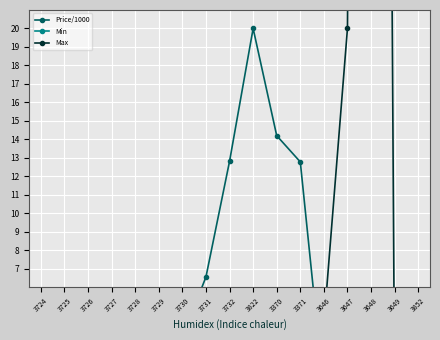

Reading left to right, what are all the values shown in this chart?

Price/1000: 3724=1.2	3725=0.0	3726=0.1	3727=0.1	3728=0.4	3729=1.3	3730=3.3	3731=6.6	3732=12.8	3822=20.0	3370=14.2	3371=12.8	3646=0.3	3647=0.3	3648=0.3	3649=0.7	3852=0.4
Min: 3724=0.0	3725=0.0	3726=0.0	3727=0.0	3728=0.0	3729=0.0	3730=0.0	3731=0.0	3732=0.0	3822=0.0	3370=0.0	3371=0.0	3646=0.0	3647=0.1	3648=0.0	3649=0.0	3852=0.0
Max: 3724=0.0	3725=0.0	3726=0.0	3727=0.0	3728=0.0	3729=0.0	3730=0.0	3731=0.0	3732=0.0	3822=0.0	3370=0.0	3371=0.0	3646=4.0	3647=20.0	3648=200.0	3649=0.1	3852=2.0